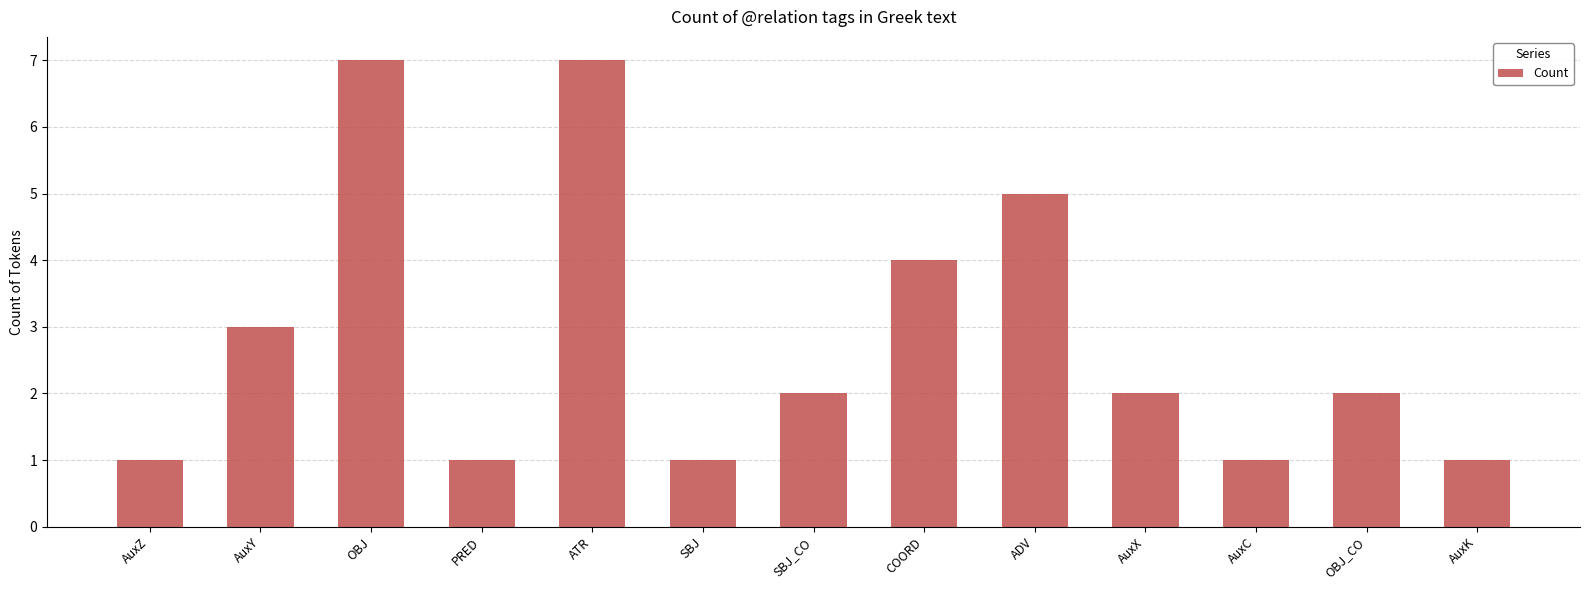

What is the ratio of the value at AuxC to the value at ADV?

0.2